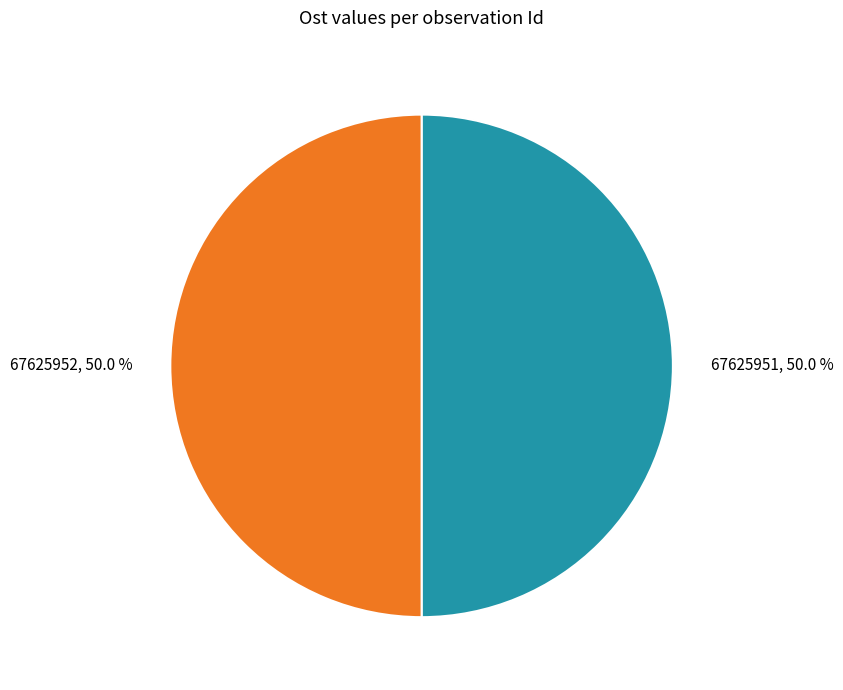

How many slices are in this pie chart?

2